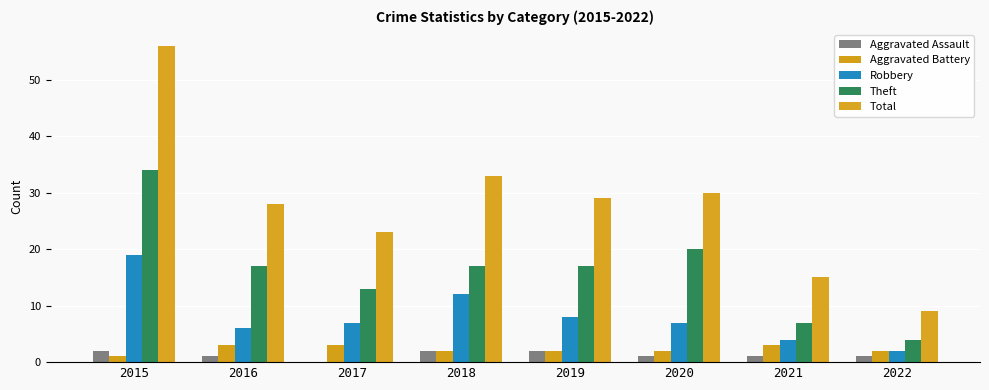

Reading right to left, extract all data points from this chart.

Aggravated Assault: 1	1	1	2	2	0	1	2
Aggravated Battery: 2	3	2	2	2	3	3	1
Robbery: 2	4	7	8	12	7	6	19
Theft: 4	7	20	17	17	13	17	34
Total: 9	15	30	29	33	23	28	56